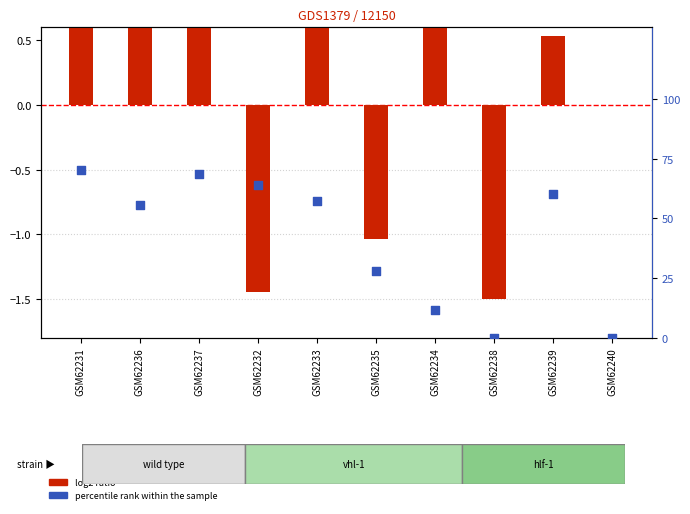

Which series has the largest total across all categories?

percentile rank within the sample